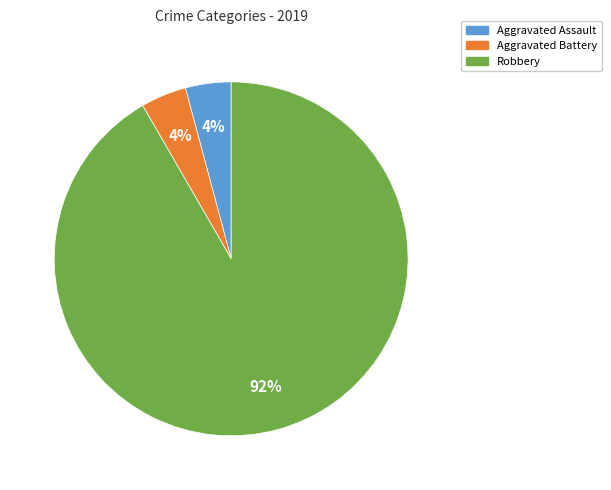

Is there any slice that represents more than half of the pie?

Yes